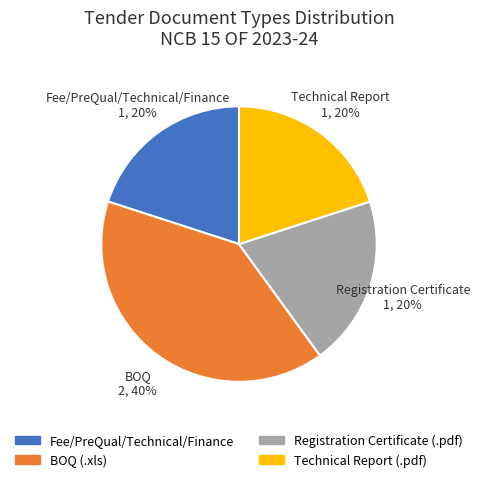

What percentage is the Fee/PreQual/Technical/Finance slice, to the nearest percent?

20%